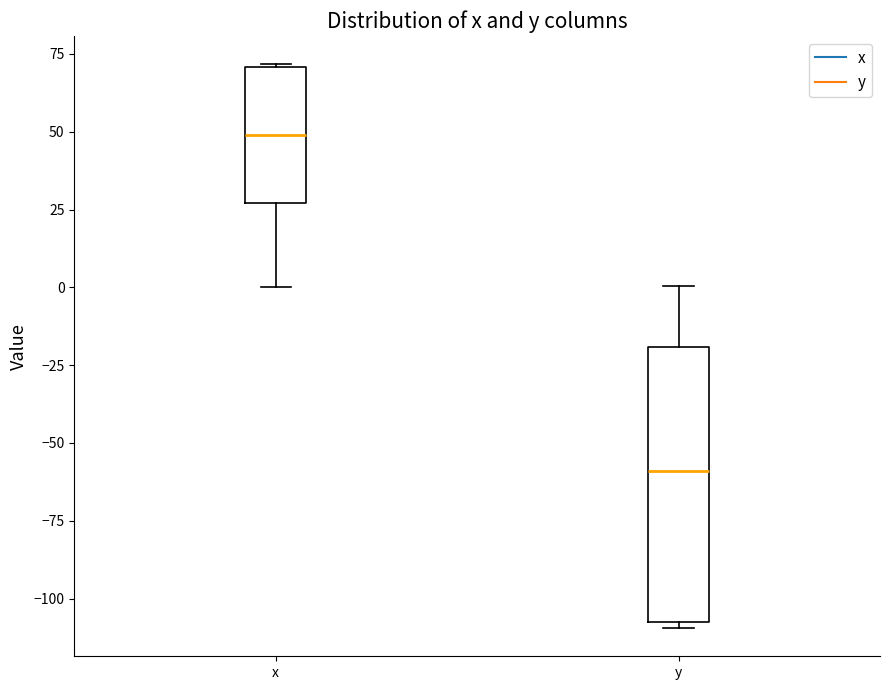

Which box is the tallest, from its lower edge to its upper edge?

y